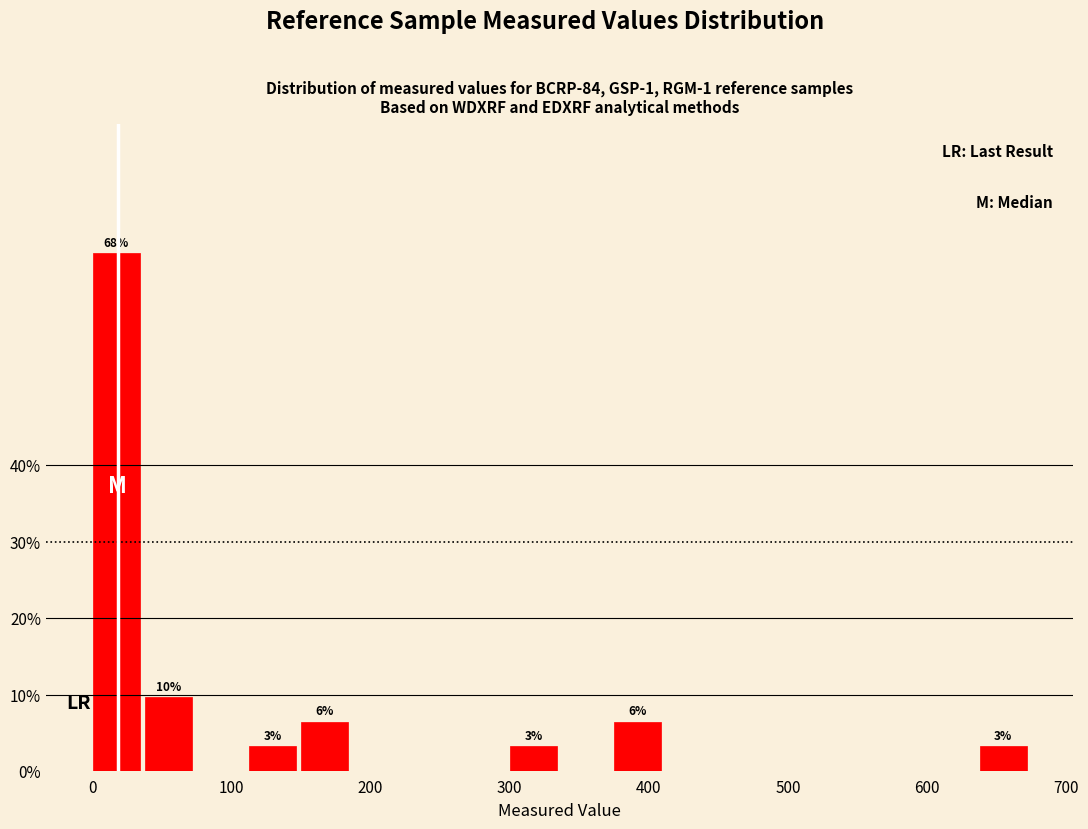

Around what value on the x-axis is the tallest bar? Give the approximate position of its centre, as read against the axis.

20